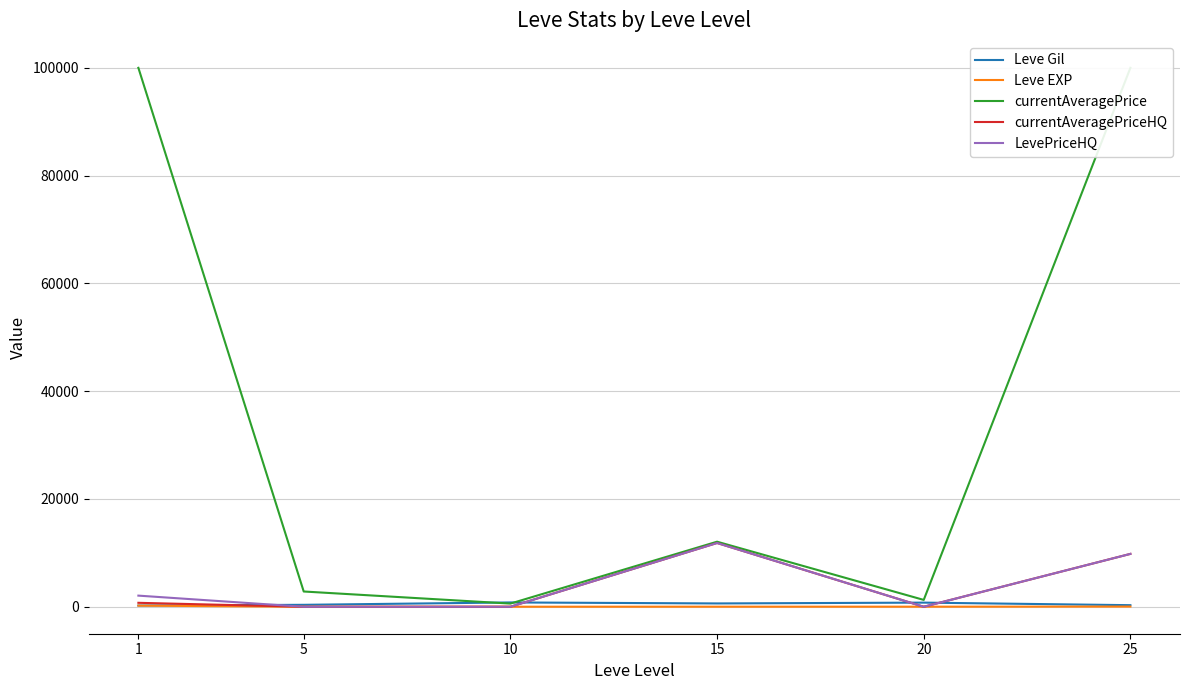

Where is the first local minimum for LevePriceHQ?

20